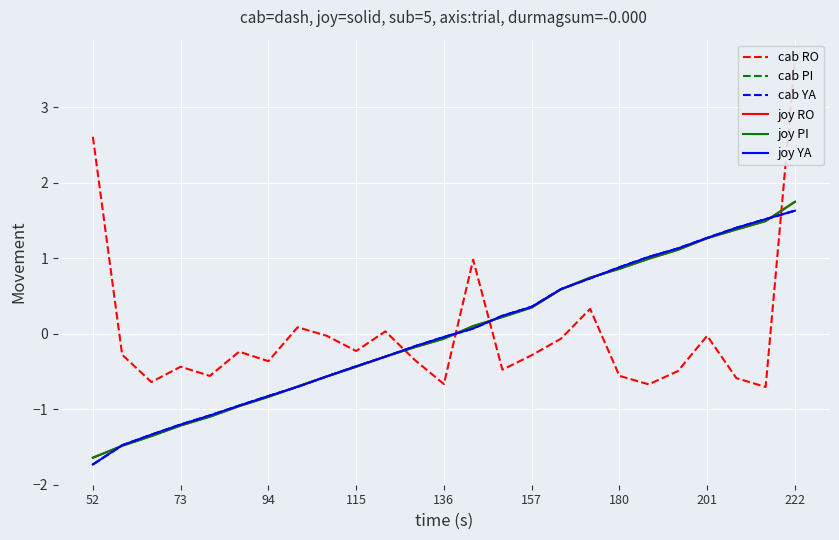

True or false: joy YA and cab PI intersect in this chart.

True